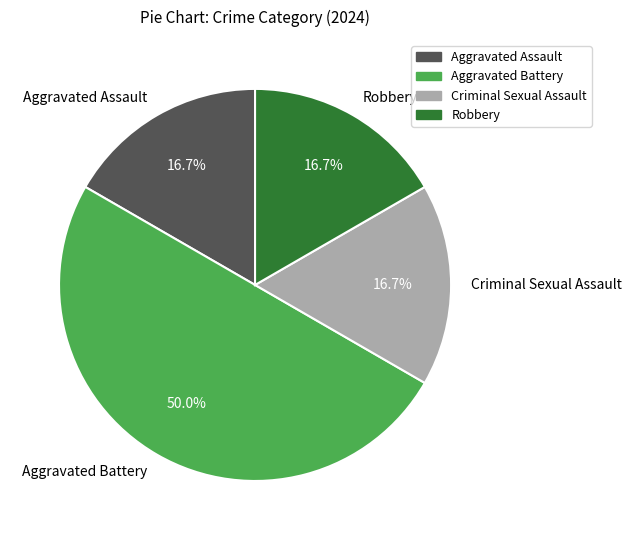

Is it true that Robbery is 17% of the pie?

True